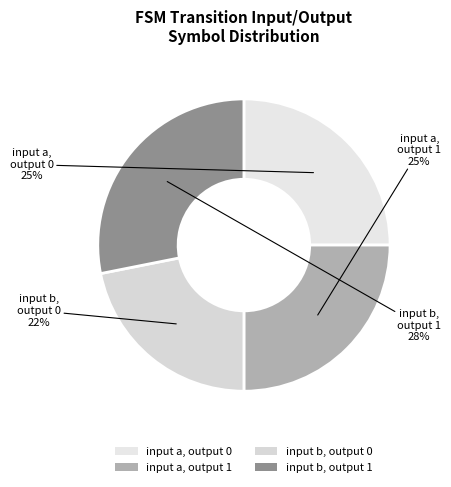

Is it true that input b, output 0 is 30% of the pie?

False